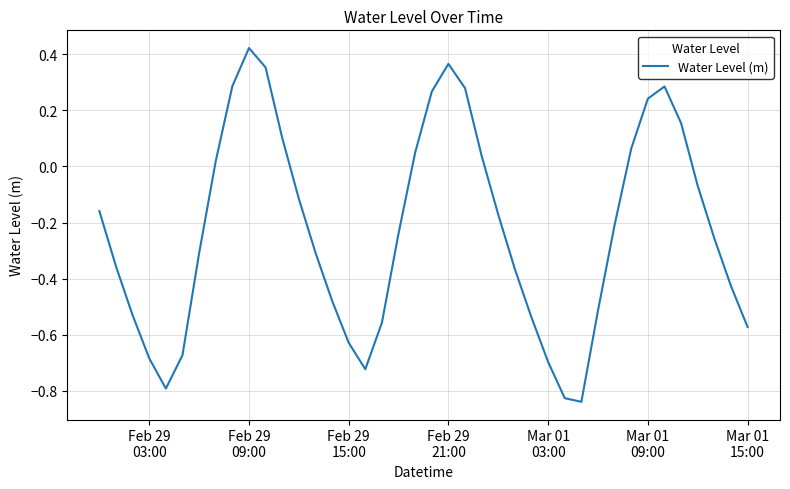

What is the difference between the maximum and minimum values?

1.3